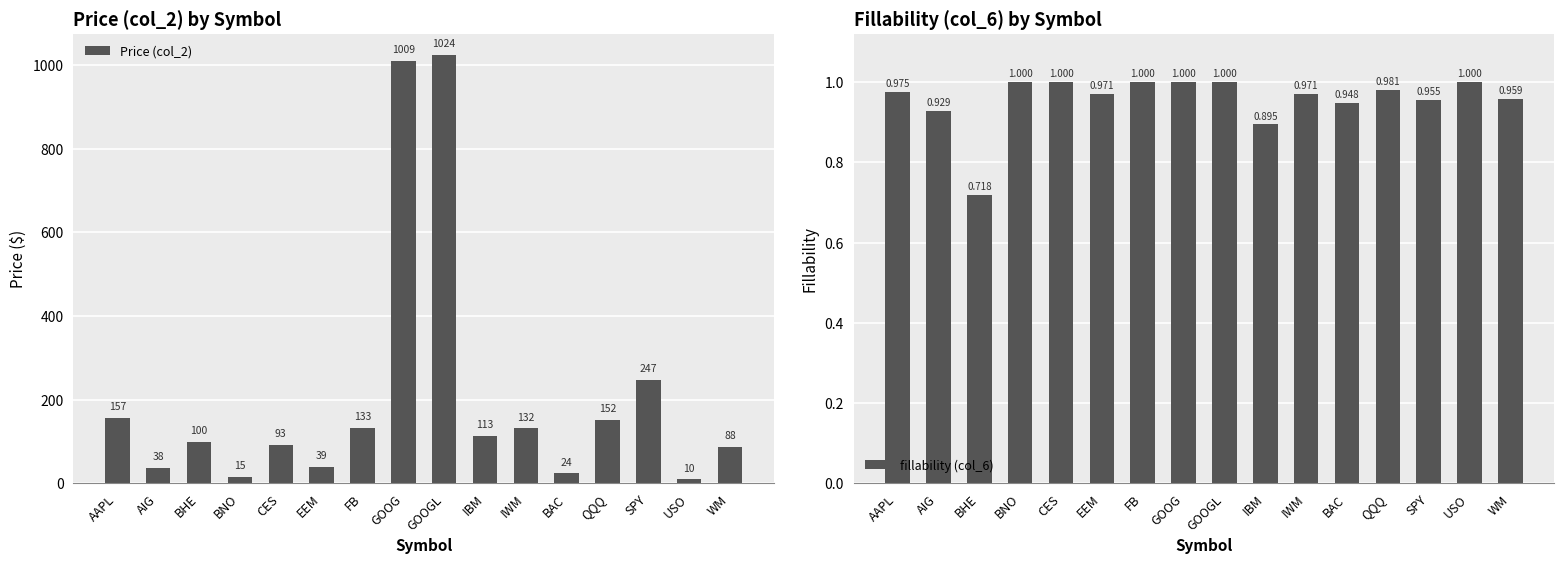

At how many categories does at least one series exceed 211?

3